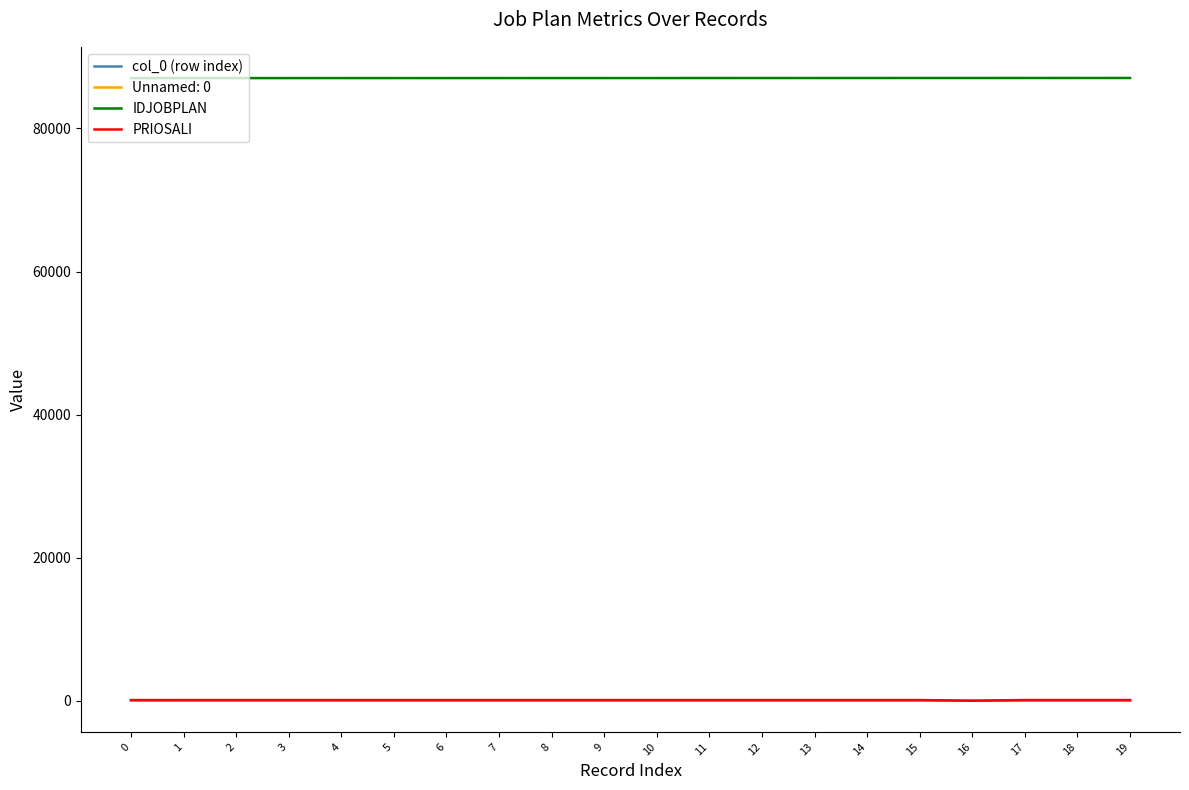

What is the maximum value shown in the chart?

87053